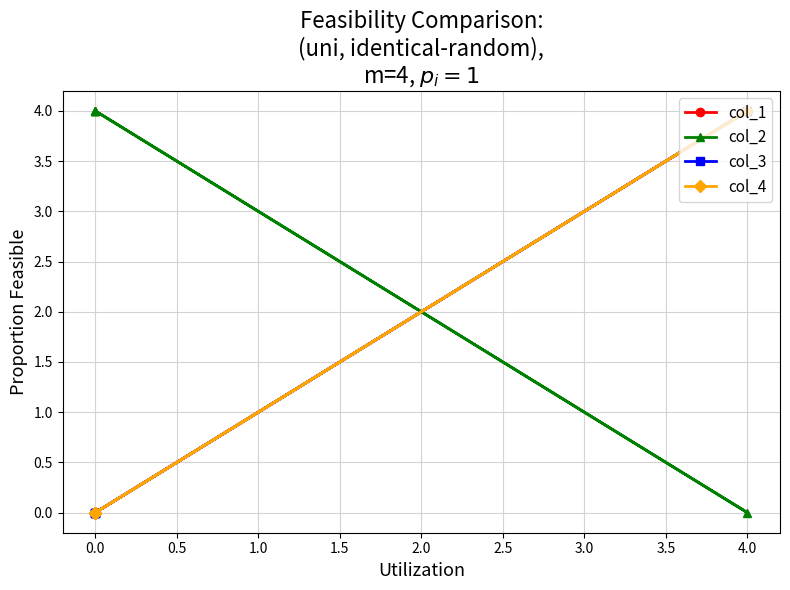

How many values in col_4 are above zero?

1